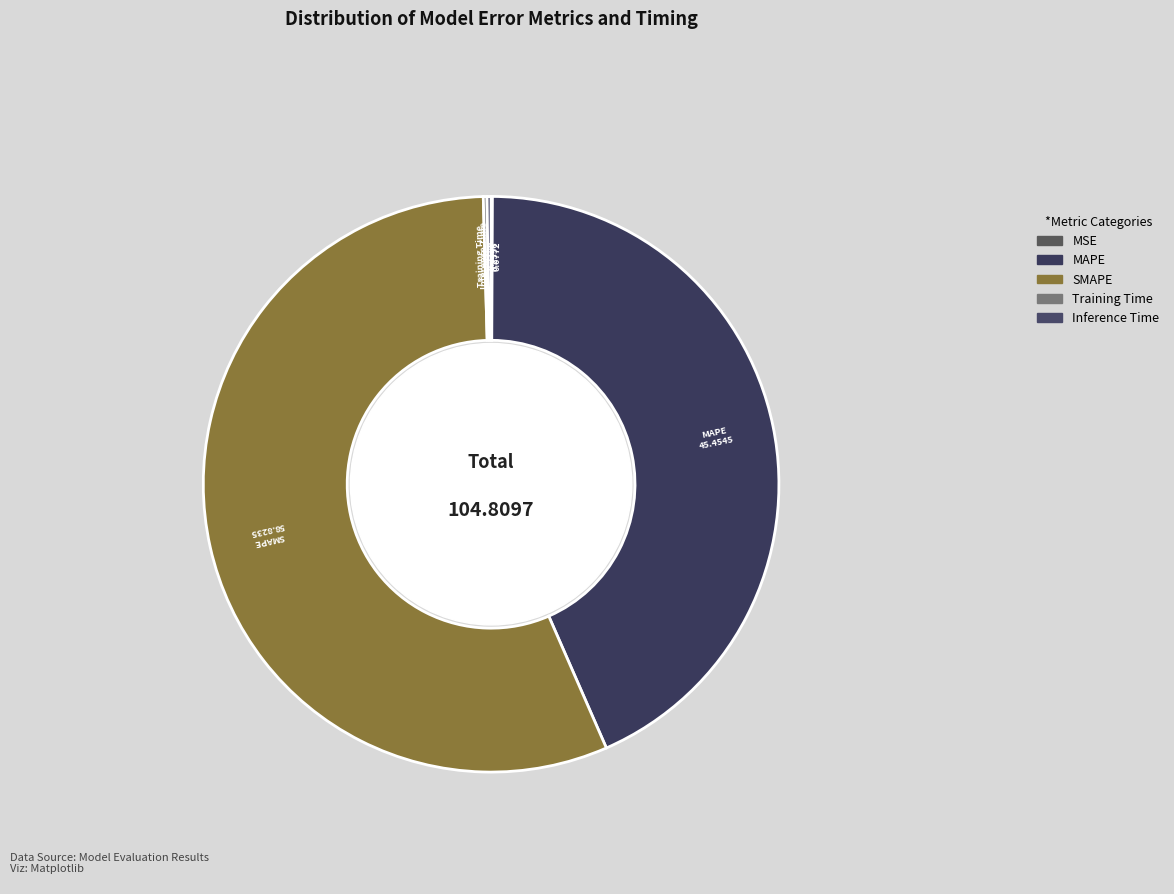

Is SMAPE the majority of the pie?

Yes